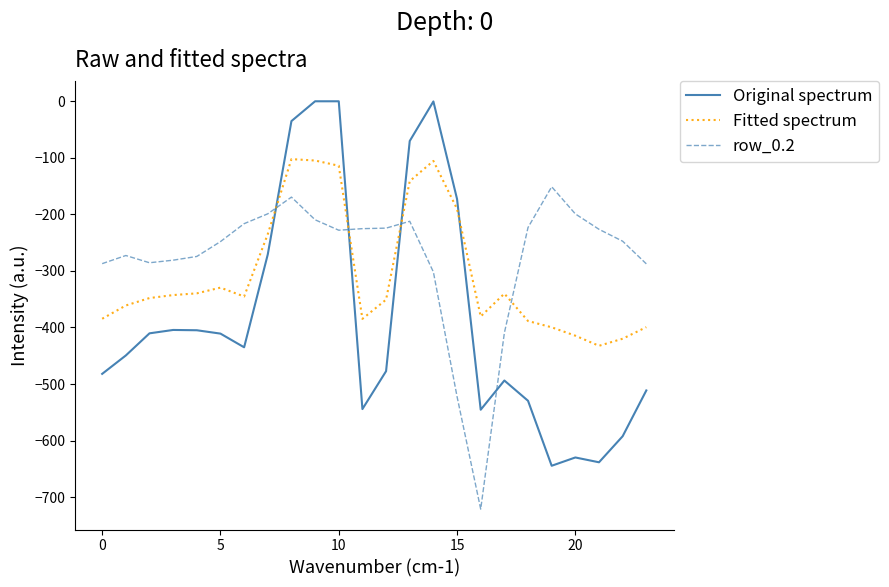

True or false: Fitted spectrum and row_0.2 intersect in this chart.

True